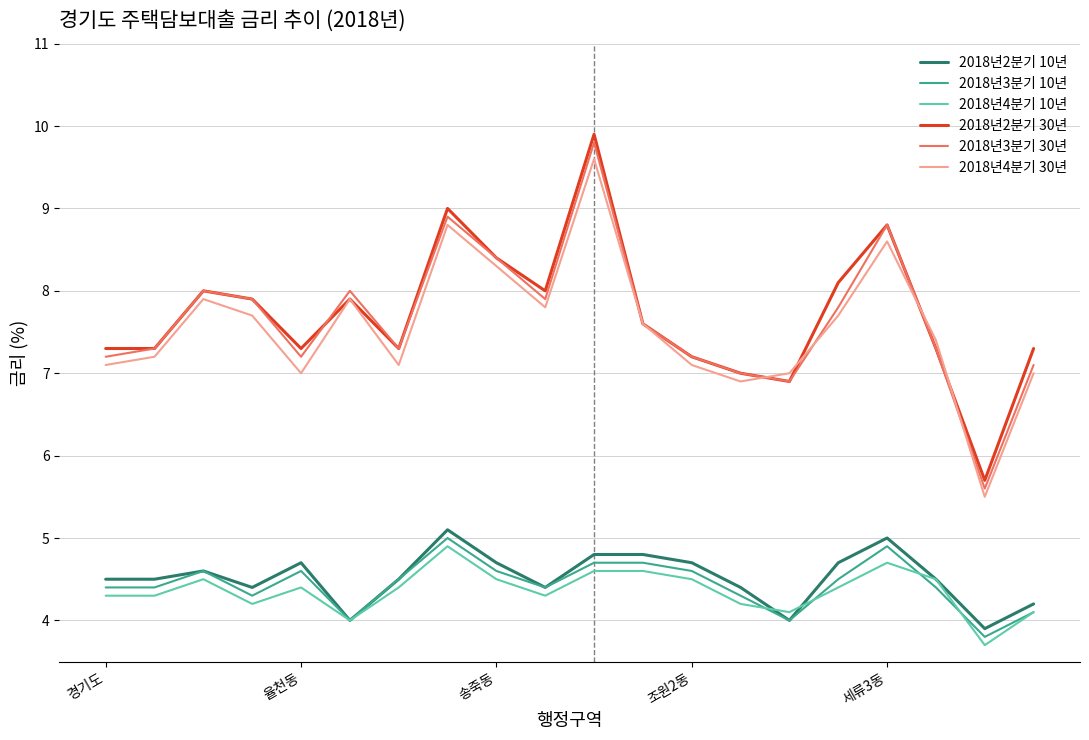

What is the maximum value for 2018년2분기 30년?

9.9